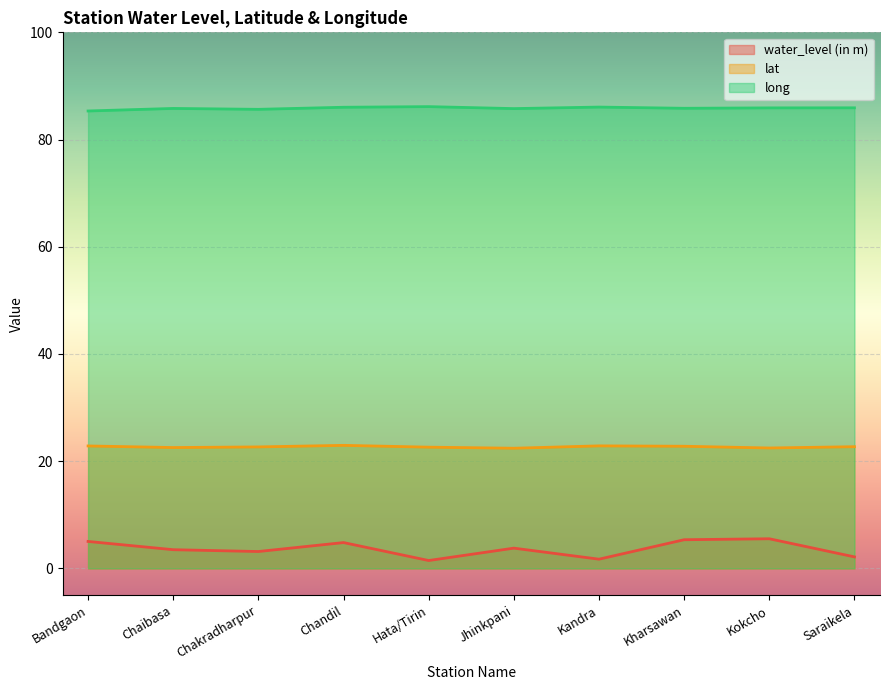

Rank the series by their average value, from highest to lowest.

long, lat, water_level (in m)